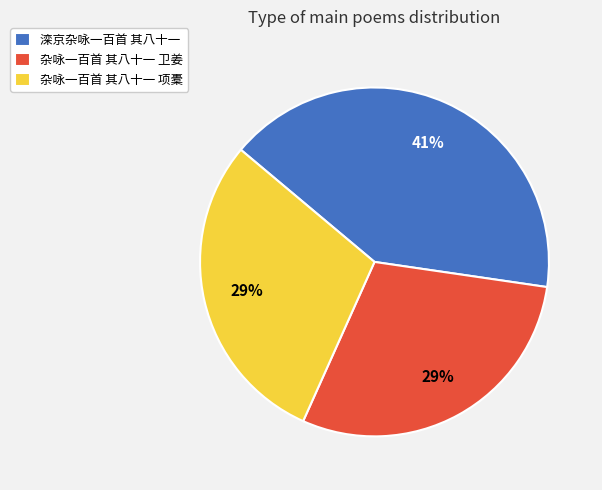

How many slices are in this pie chart?

3